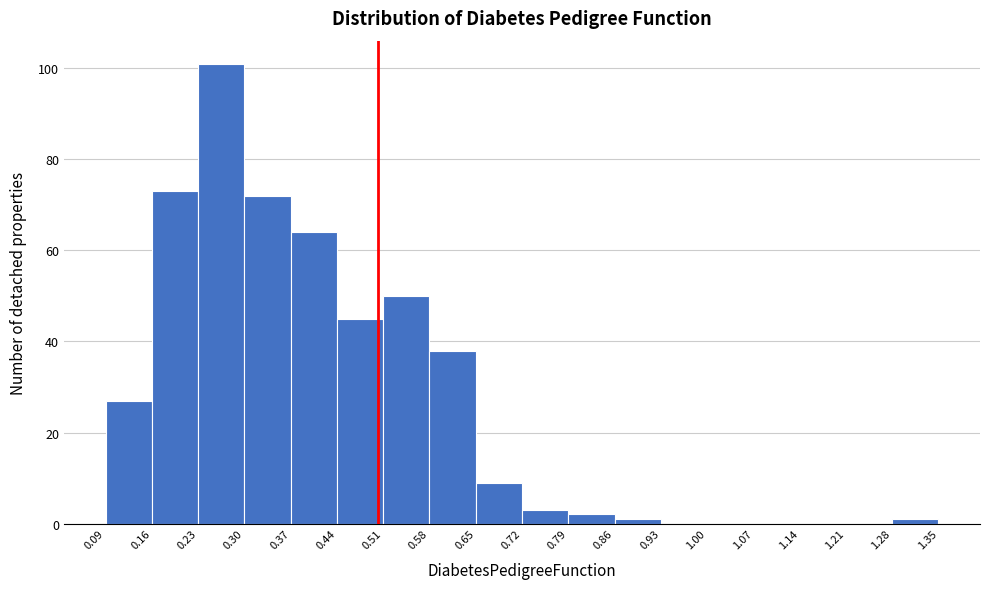

Reading left to right, list every bar in this chart as the range it spans on the x-axis followed by its height. The values are not printed on the chart, so give them approximately, as read against the axis.

0.09 to 0.16: 28
0.16 to 0.23: 74
0.23 to 0.30: 102
0.30 to 0.37: 72
0.37 to 0.44: 64
0.44 to 0.51: 46
0.51 to 0.58: 50
0.58 to 0.65: 38
0.65 to 0.72: 10
0.72 to 0.79: 4
0.79 to 0.86: 2
0.86 to 0.93: under 2
0.93 to 1.00: 0
1.00 to 1.07: 0
1.07 to 1.14: 0
1.14 to 1.21: 0
1.21 to 1.28: 0
1.28 to 1.35: under 2